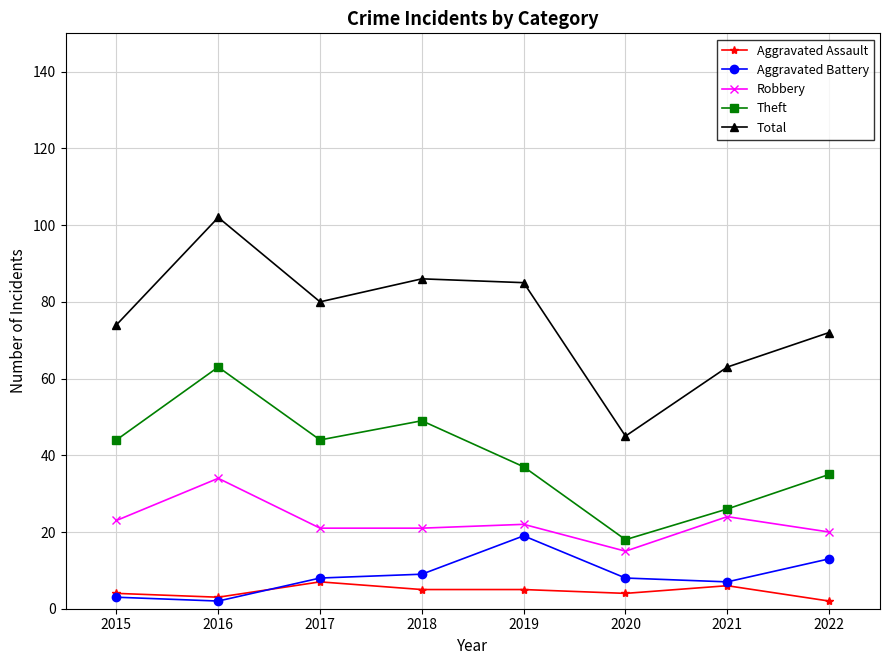

True or false: Robbery has more than 0 interior local peaks.

True